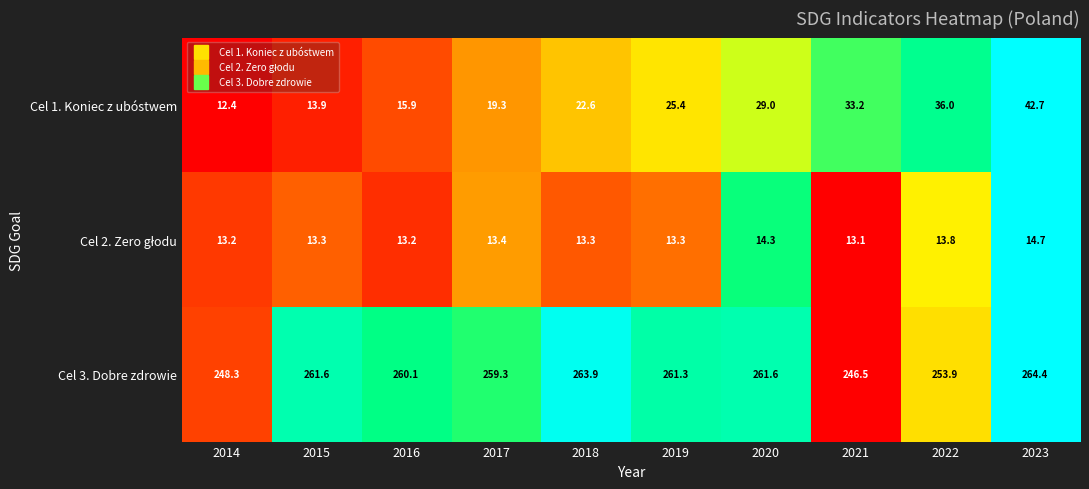

What is the spread (max minus min) of values at 2019?

248.0